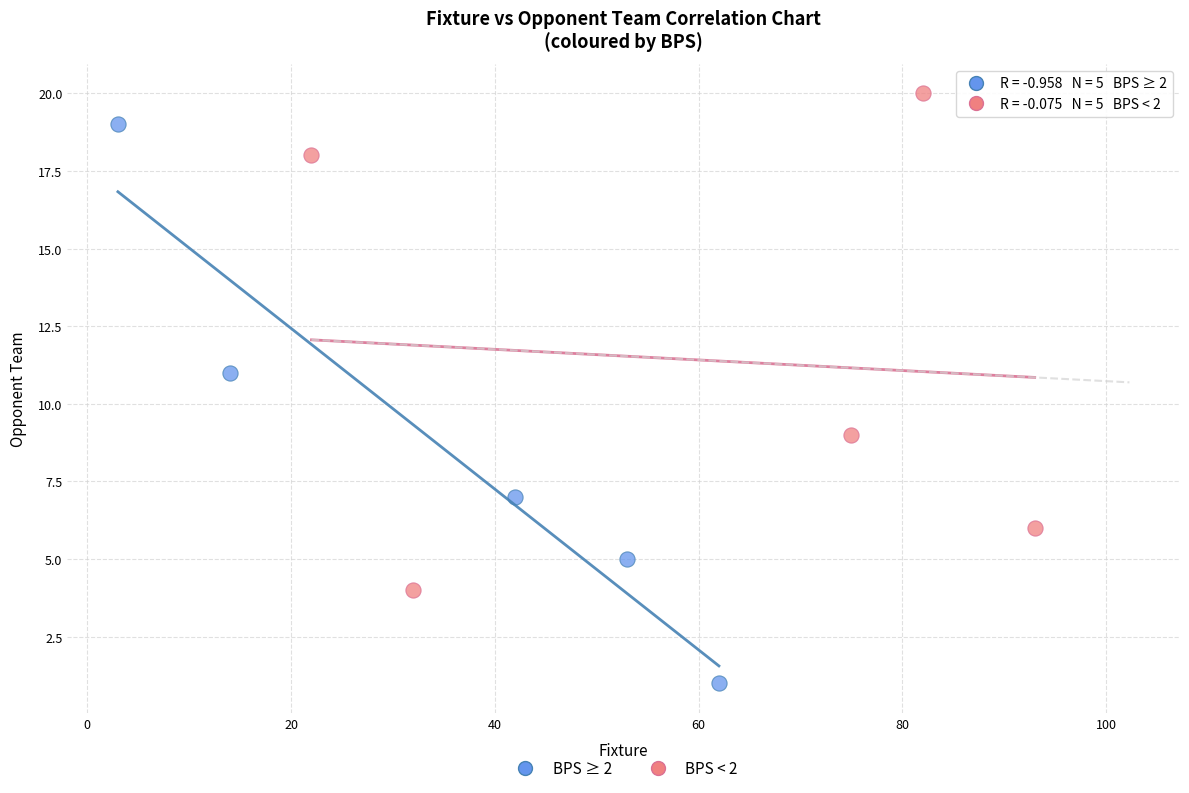

Which series has the largest Y range (max minus min)?

BPS ≥ 2